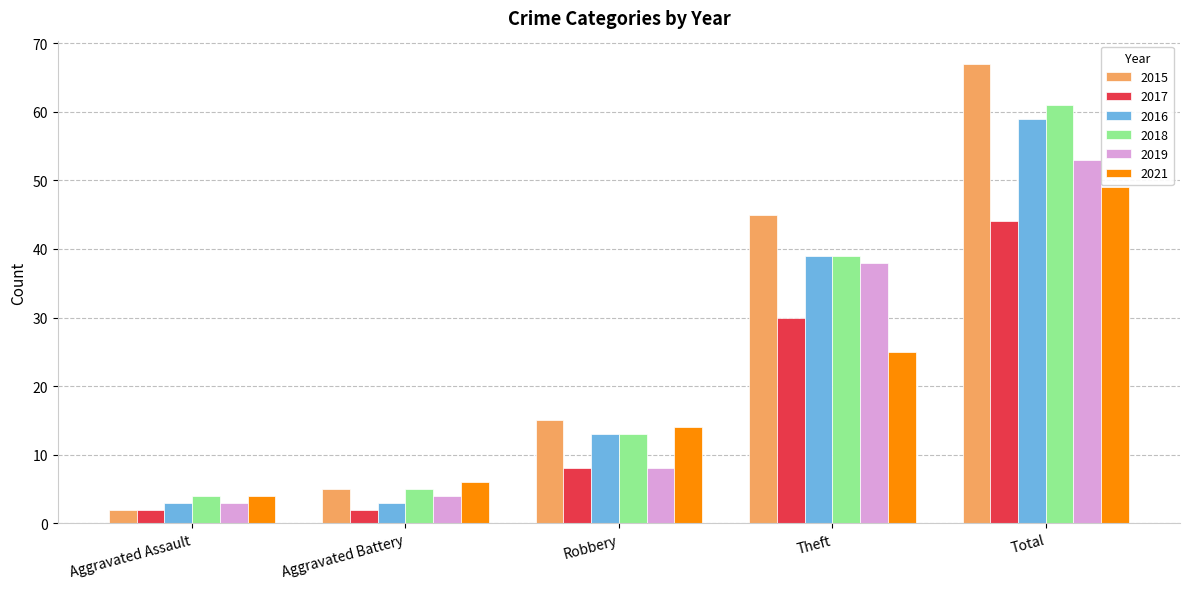

How many distinct data groups are displayed?

6